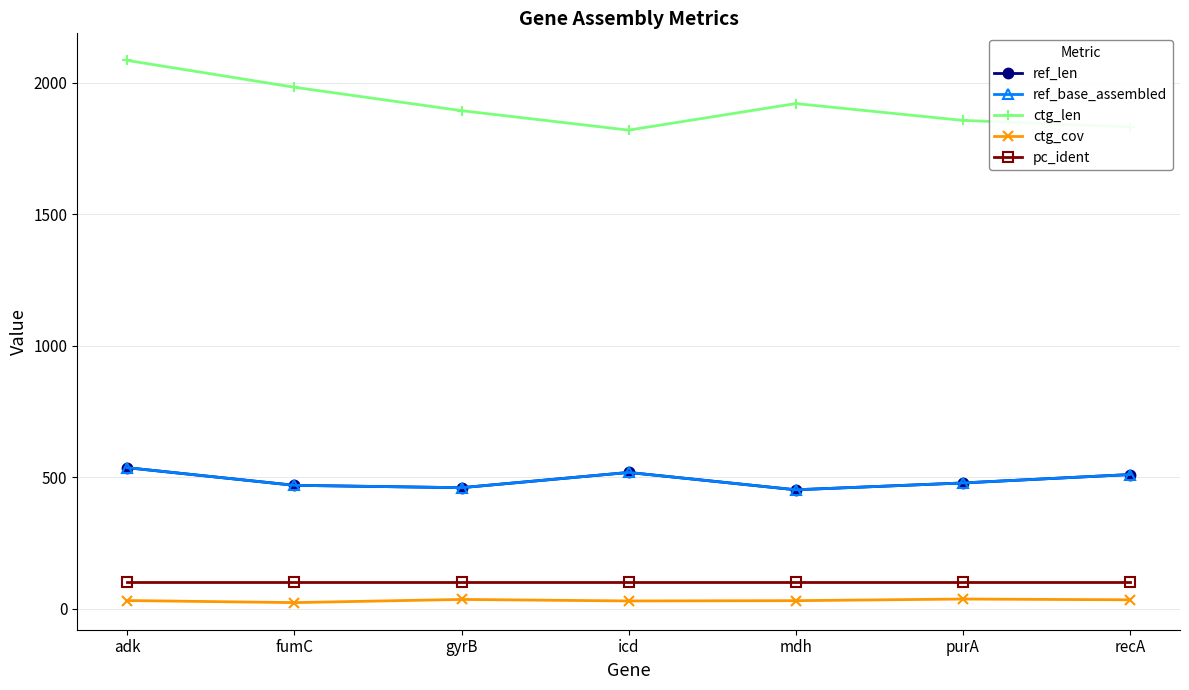

How many lines are shown in the chart?

5